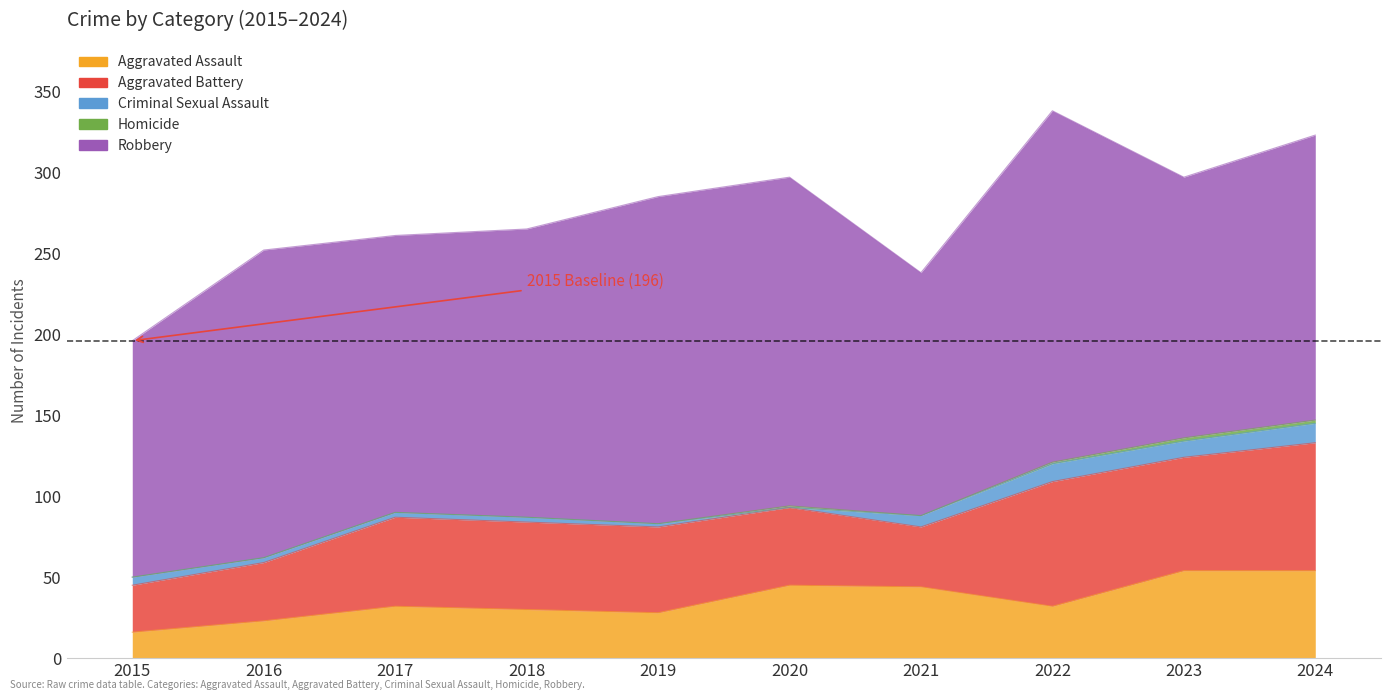

What is the lowest value of the Aggravated Battery series?

29